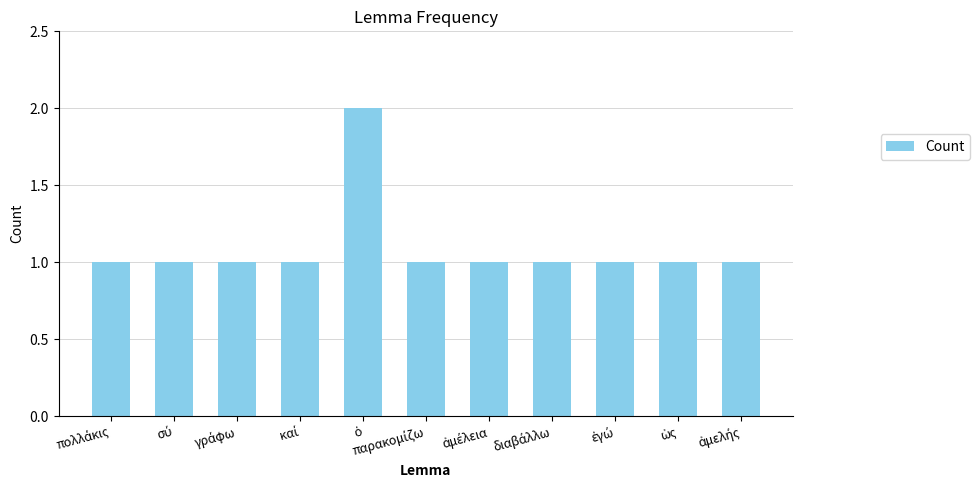

What is the value of the 6th bar from the left?

1